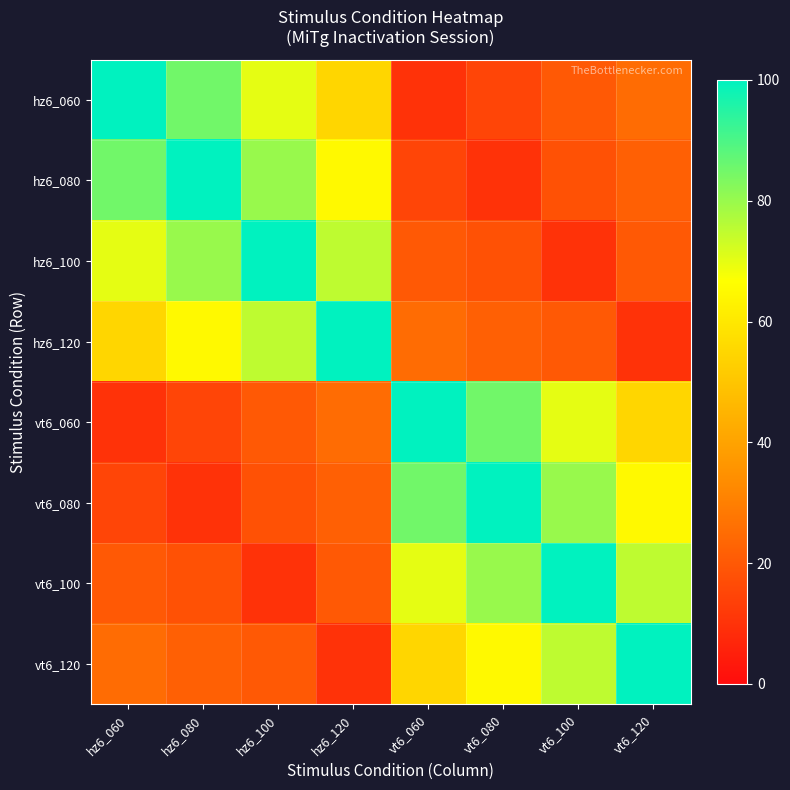

Which series has the largest range (max minus min)?

hz6_060